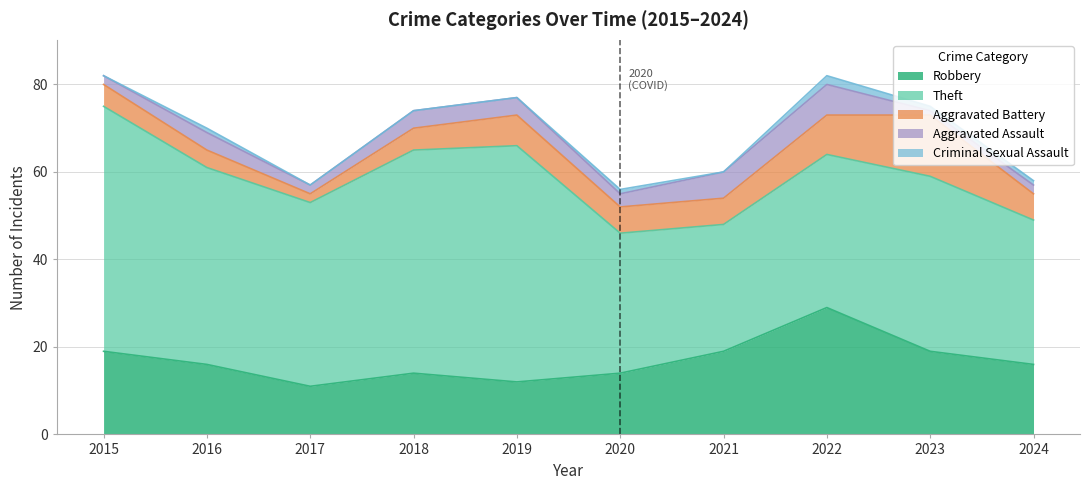

True or false: Robbery and Aggravated Battery cross at least once.

False